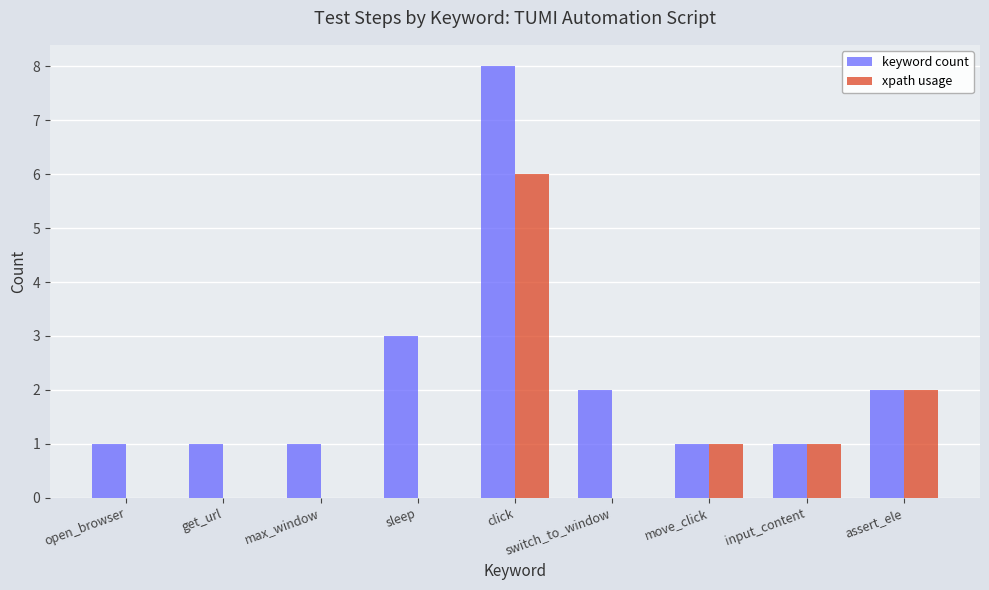

Is it true that xpath usage equals 0 at switch_to_window?

True